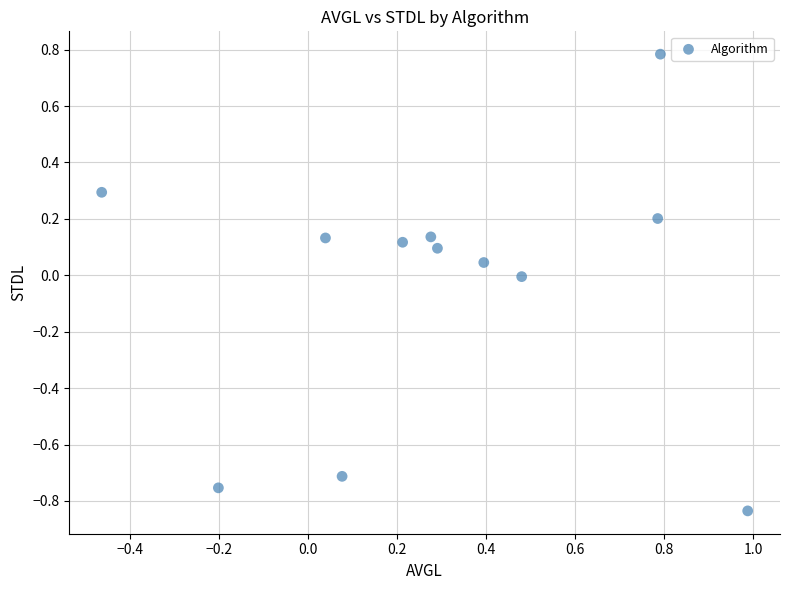

What is the range of Y values (max minus min)?

1.6